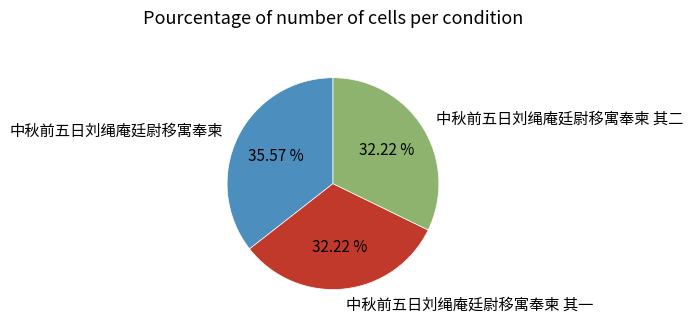

How many slices are in this pie chart?

3